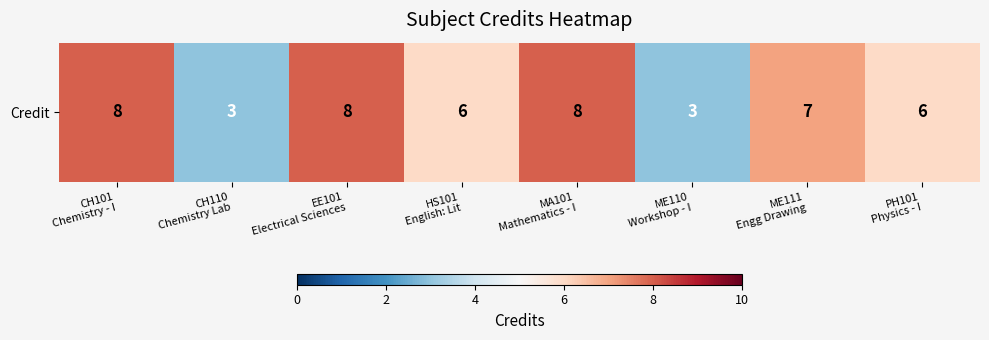

How many data points are less than 7?

4